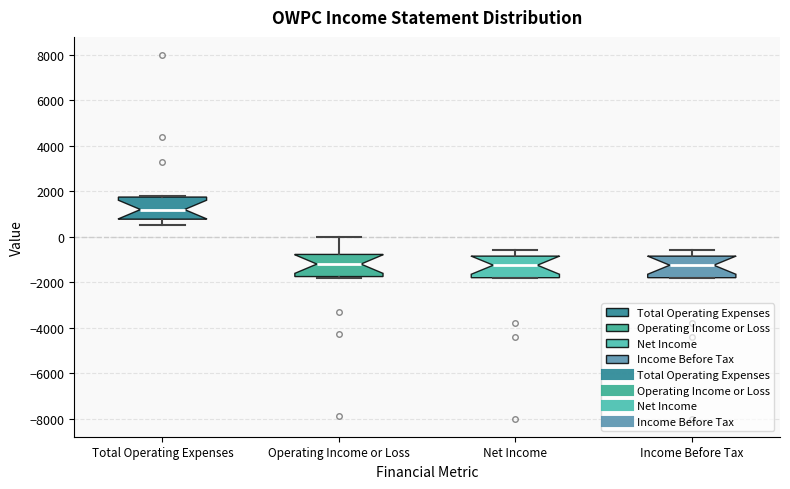

Where is the lower edge of the box for Operating Income or Loss on the y-axis? The values are not printed on the chart, so give them approximately, as read against the axis.

-1800